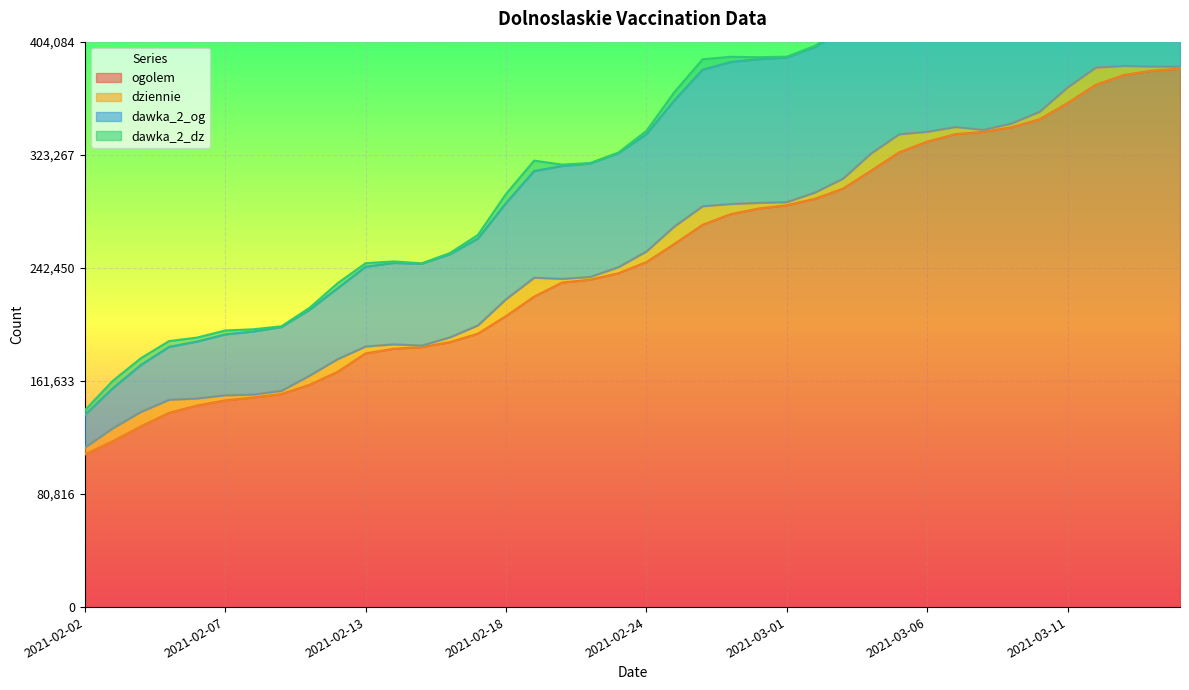

True or false: ogolem has more than 1 points higher than both neighbors.

False